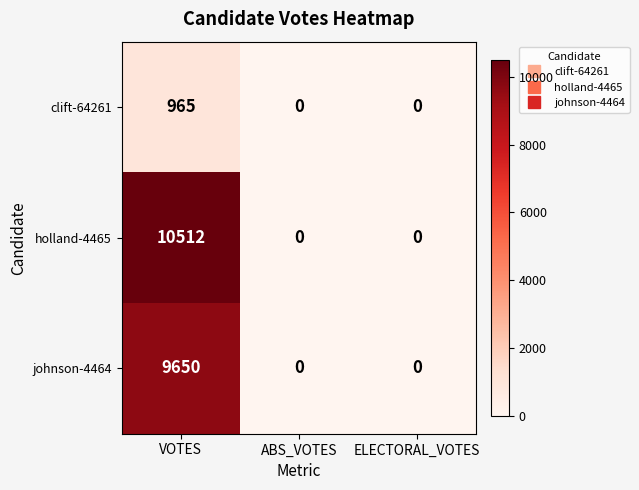

Which series has the largest total across all categories?

holland-4465